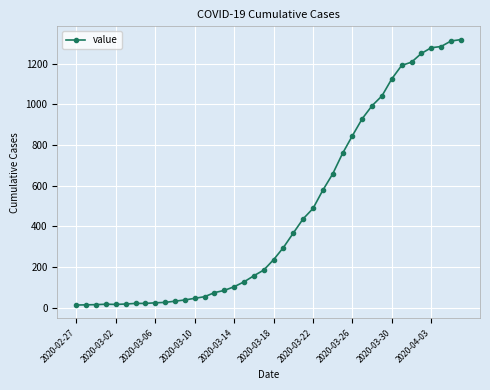

What is the greatest value displayed?

1319